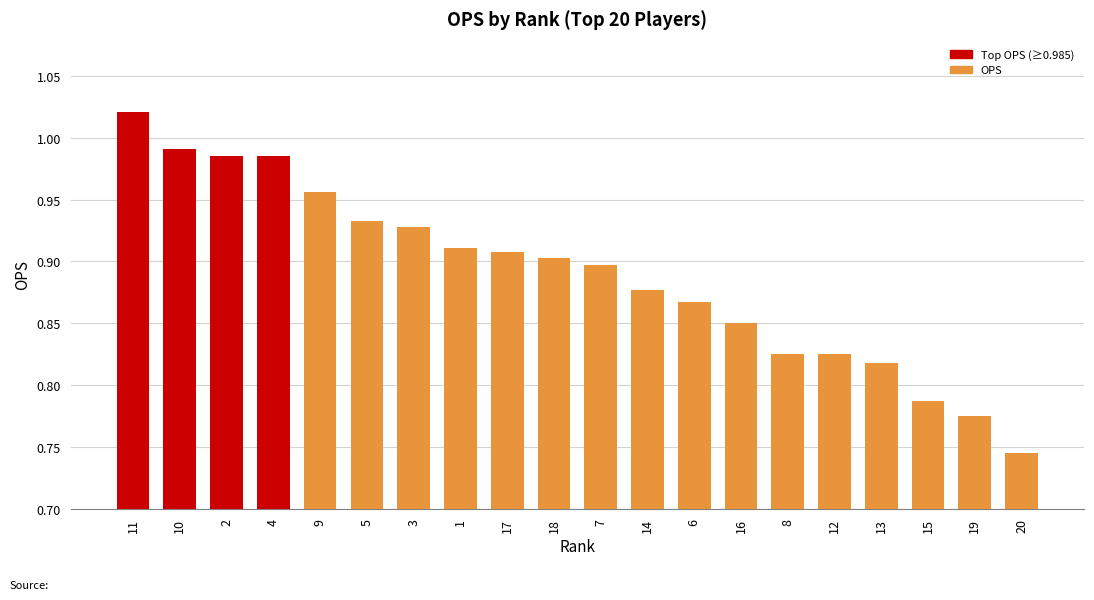

At which category does the chart reach its peak across all series?

11